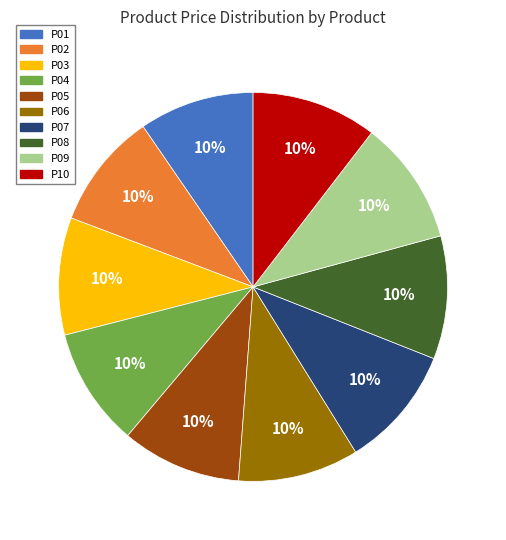

How many segments does this pie chart have?

10